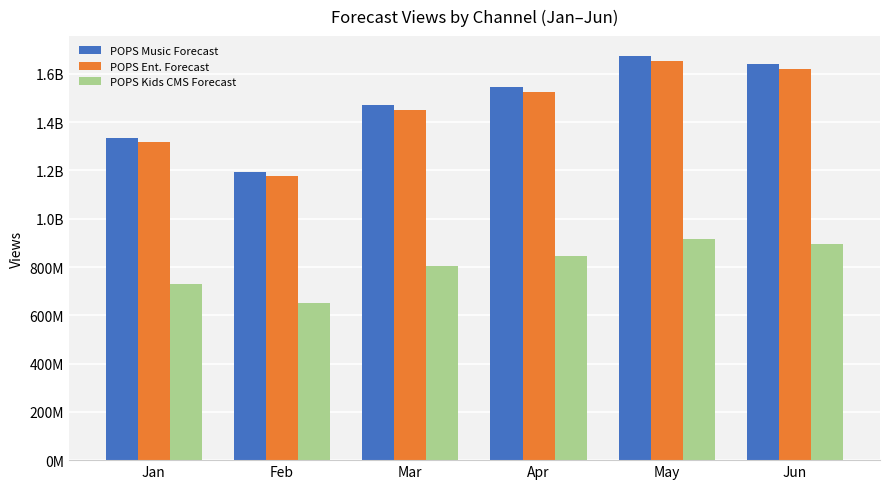

Is it true that POPS Kids CMS Forecast equals 729780255.6 at Jan?

True